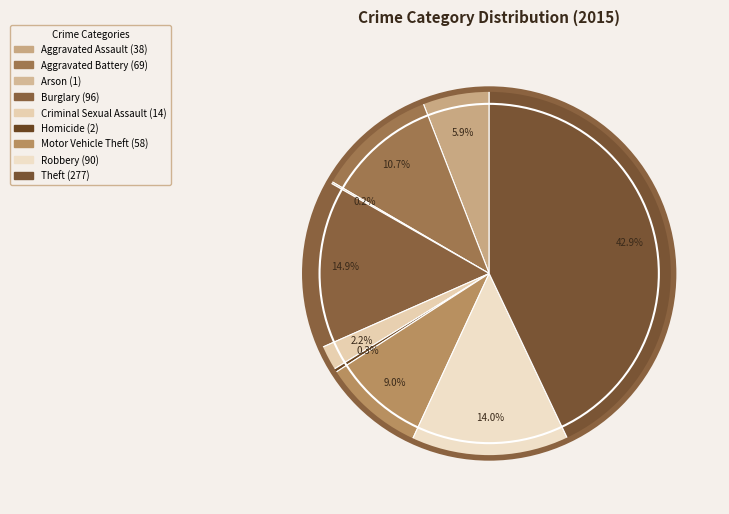

The Aggravated Battery slice represents 11% of the pie. True or false?

True